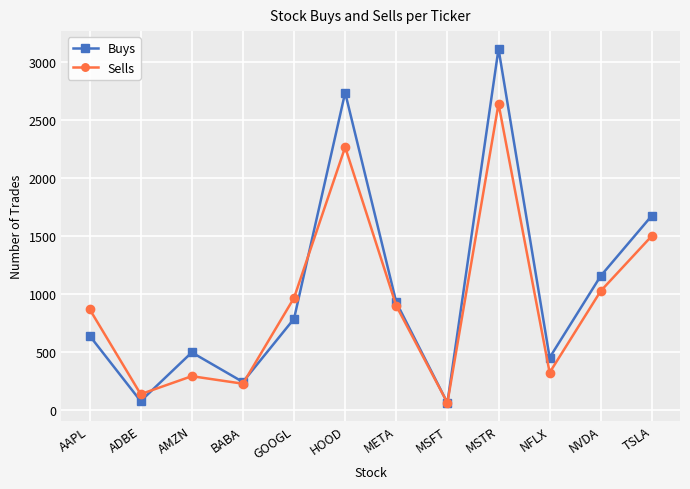

The value of Buys at NVDA is 1155. True or false?

True